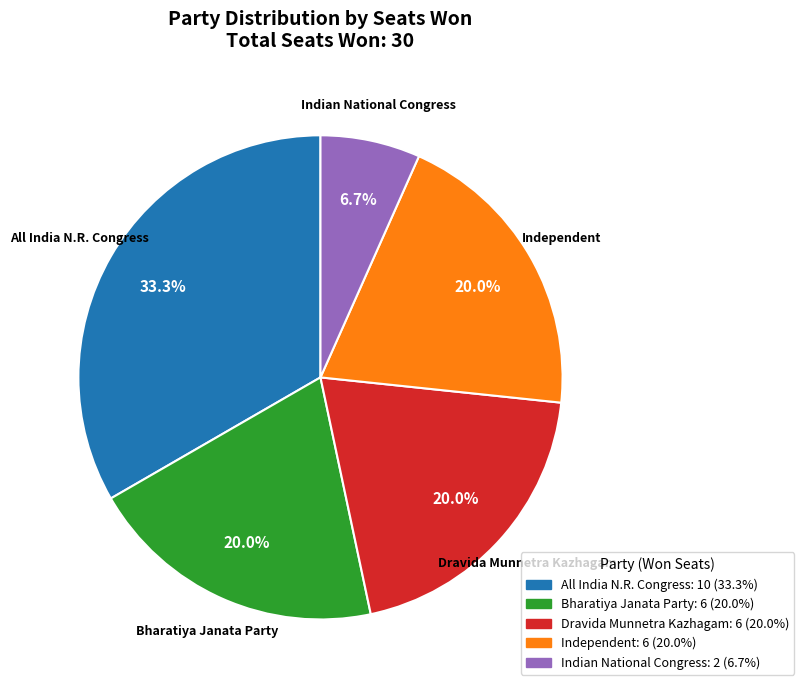

What is the ratio of the value at Indian National Congress: 2 (6.7%) to the value at Independent: 6 (20.0%)?

0.3